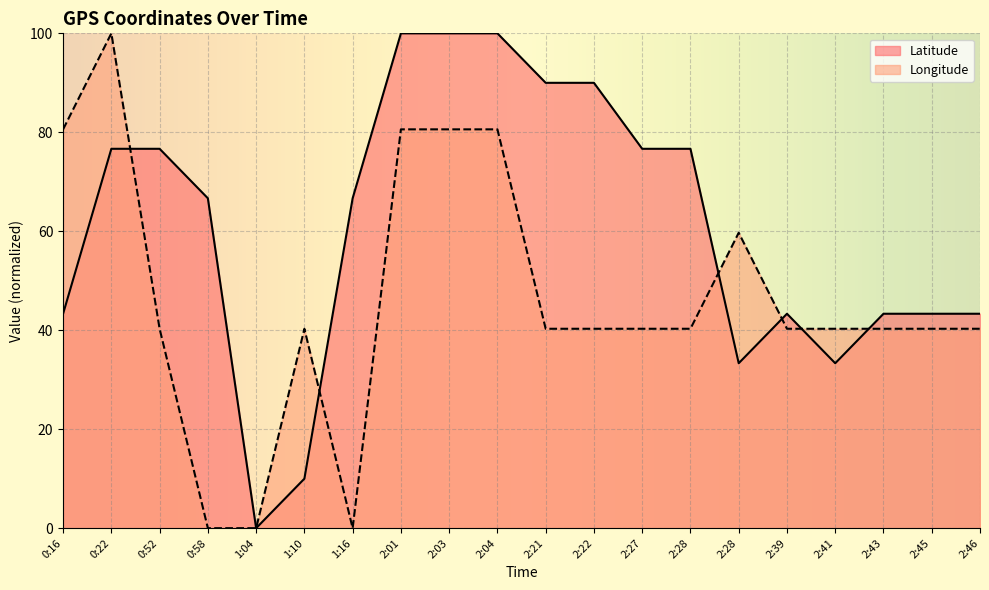

How many values in the Longitude series are below 40?

3